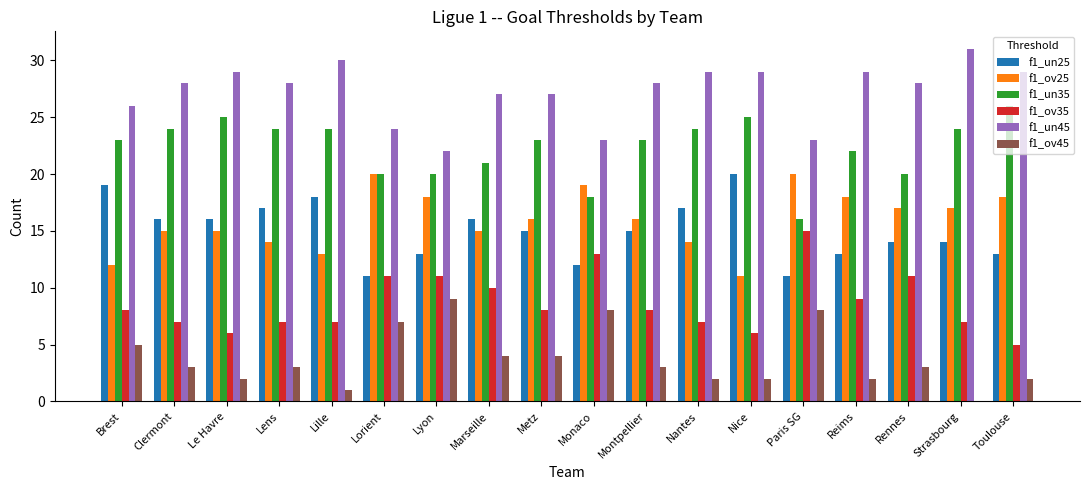

Which category has the highest value in the f1_ov35 series?

Paris SG